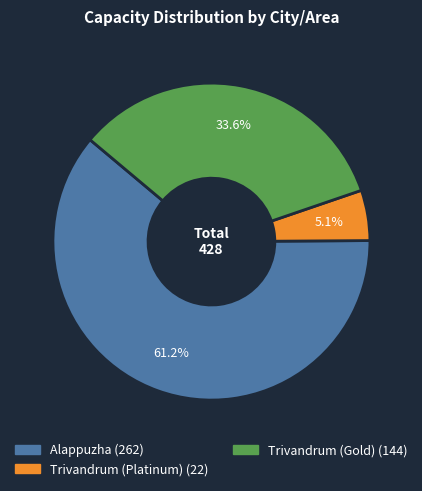

To the nearest percent, what portion does Trivandrum (Gold) represent?

34%